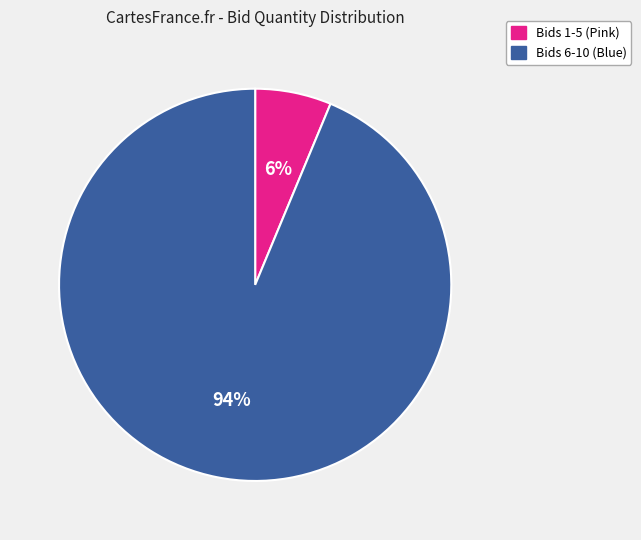

To the nearest percent, what is the average slice percentage?

50%